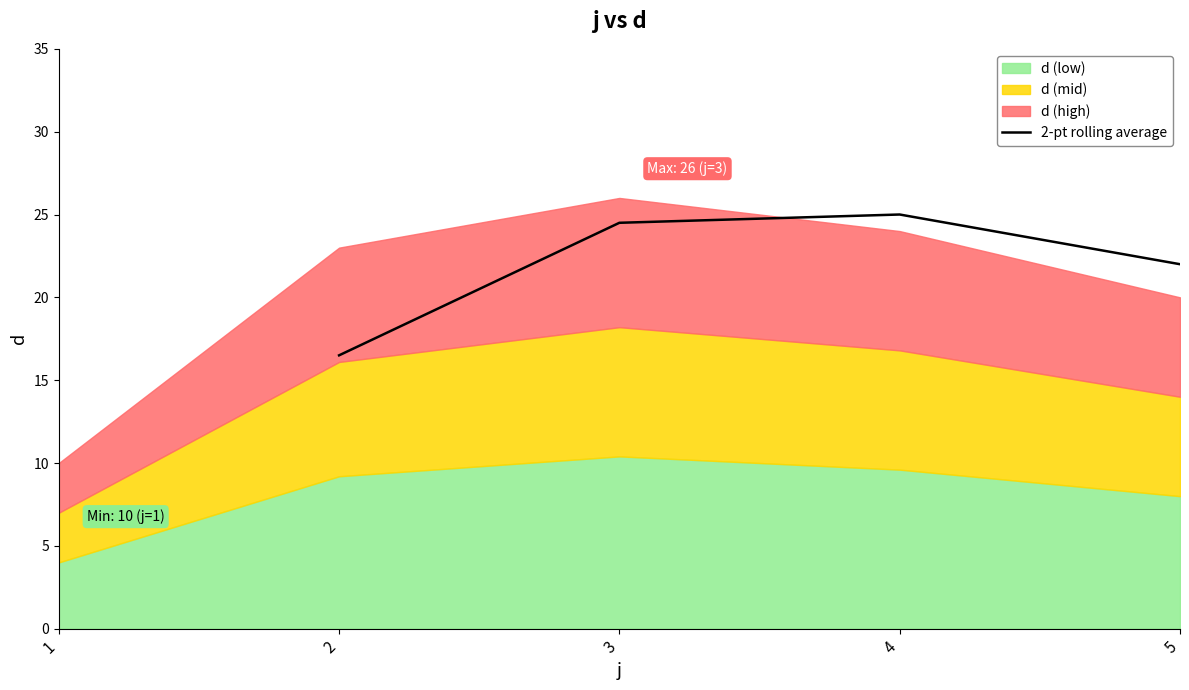

The value of 2-pt rolling average at 3 is 24.5. True or false?

True